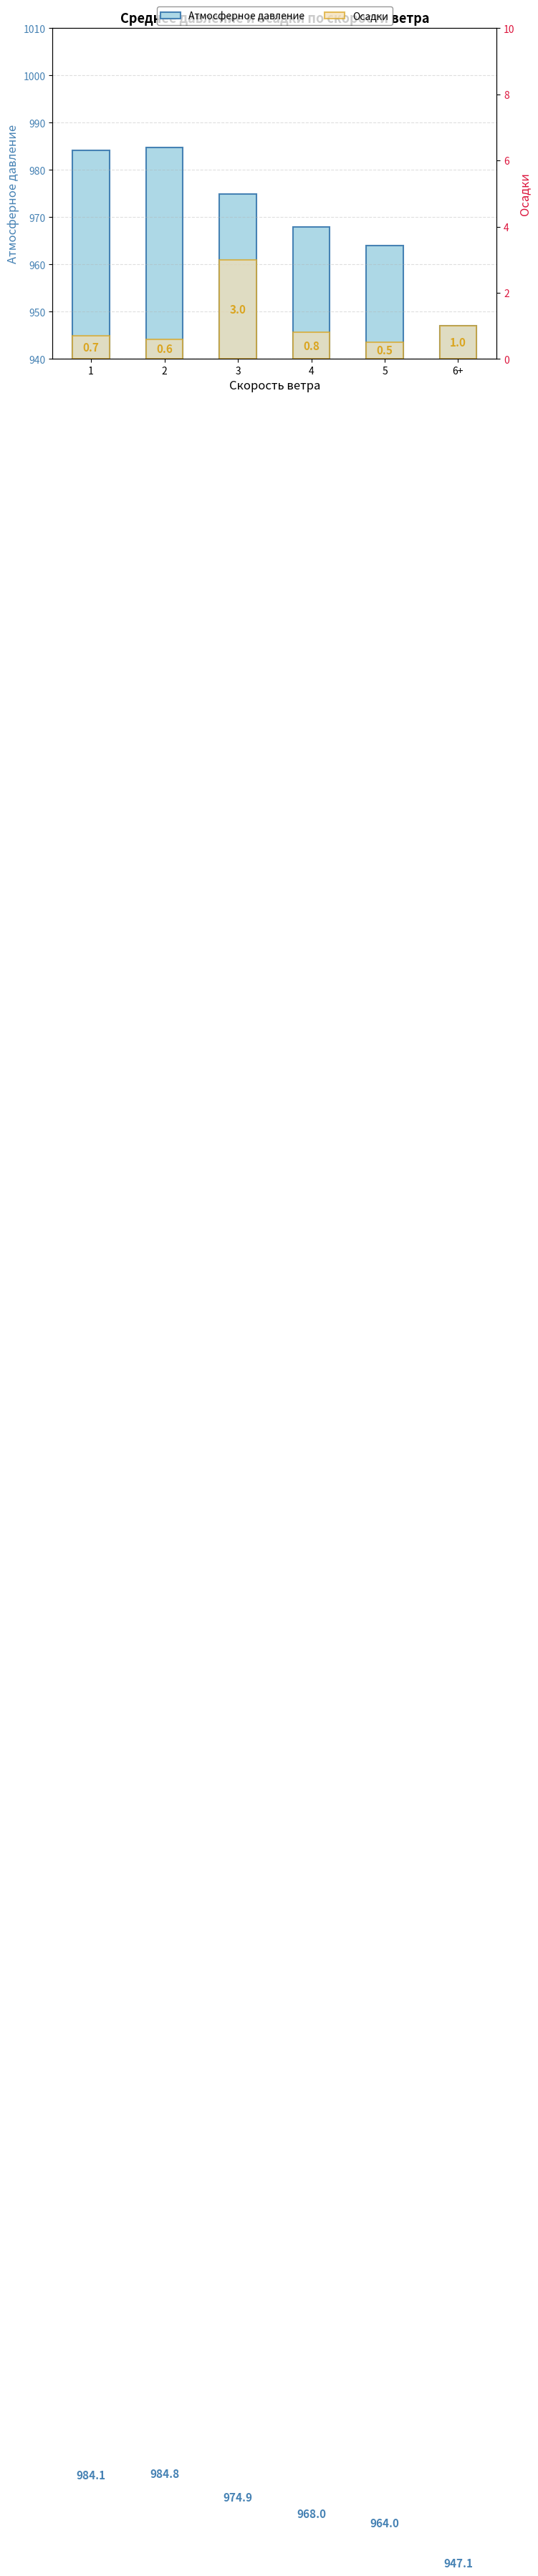

What is the total value across all series at 4?

968.8